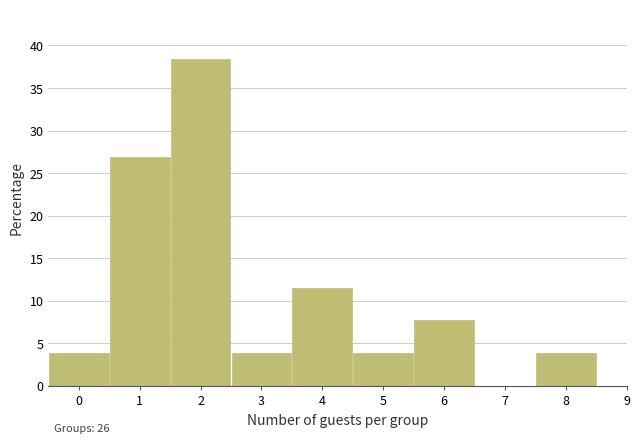

Which range on the x-axis has the tallest bar?

1.5 to 2.5